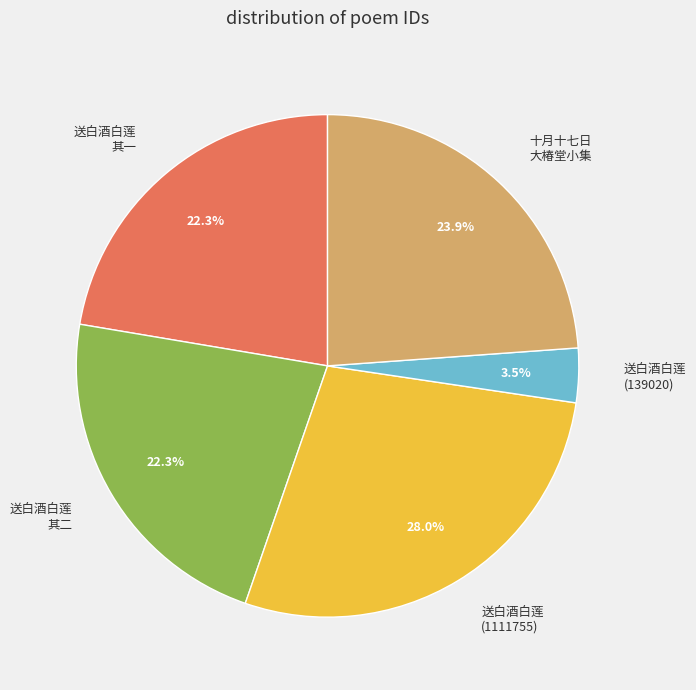

What percentage is NOT represented by 十月十七日 大椿堂小集?

76.1%